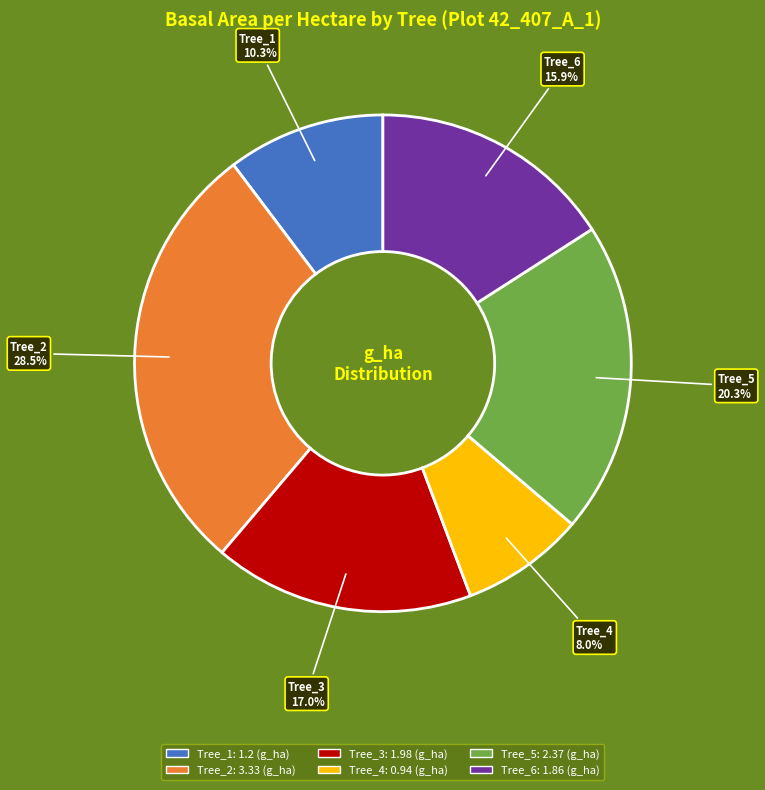

Is there a majority slice in this chart?

No